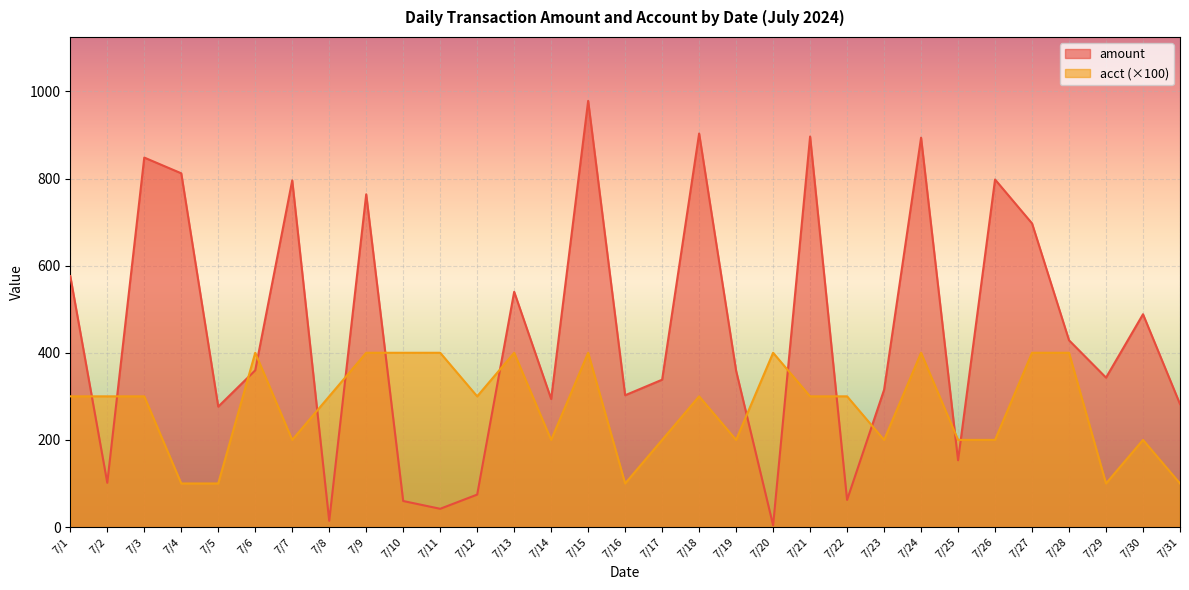

At which label is amount closest to 491?

7/30